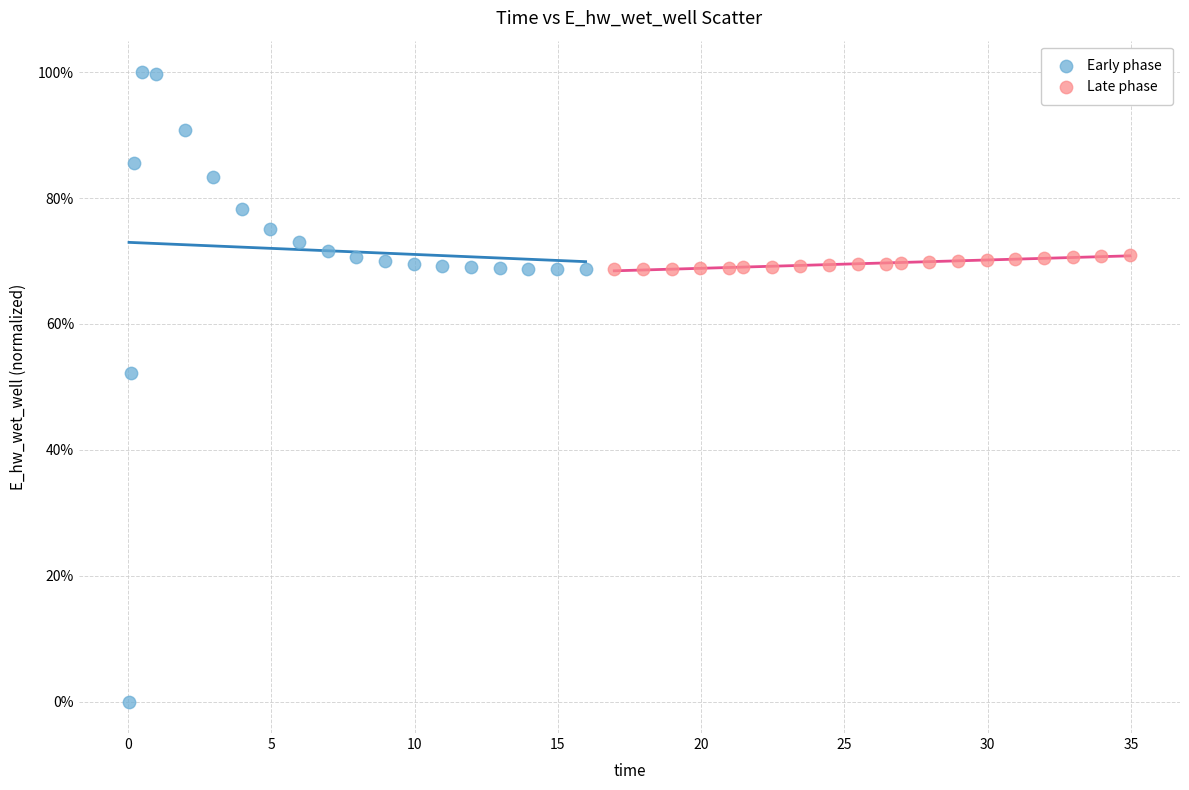

Which series contains the lowest Y value?

Early phase